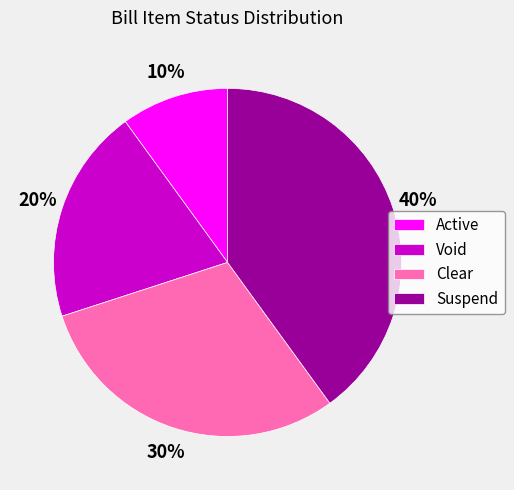

To the nearest percent, what portion does Clear represent?

30%